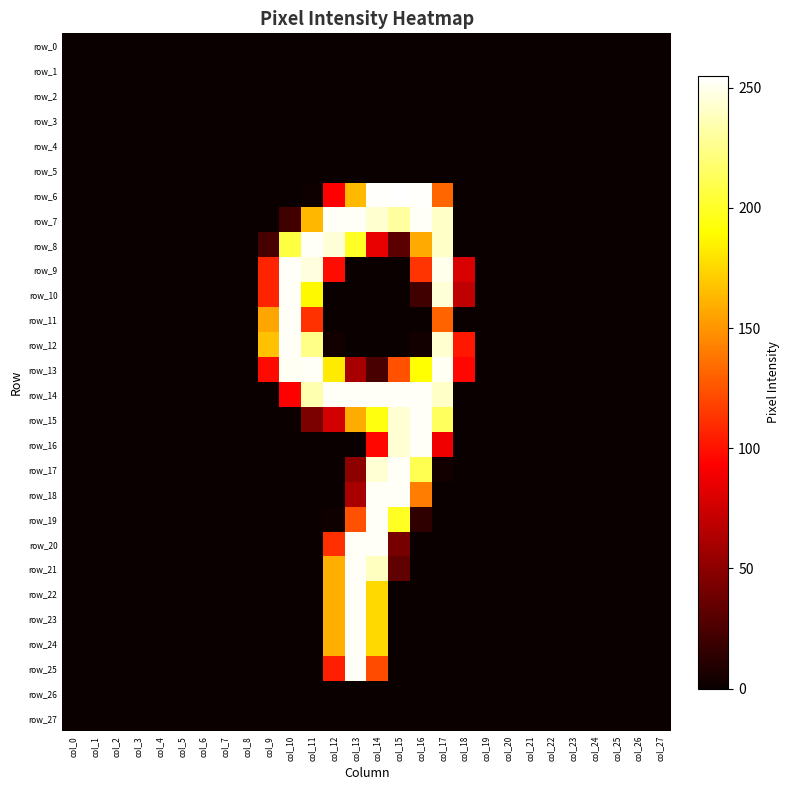

What is the sum of all row_20 values?

658